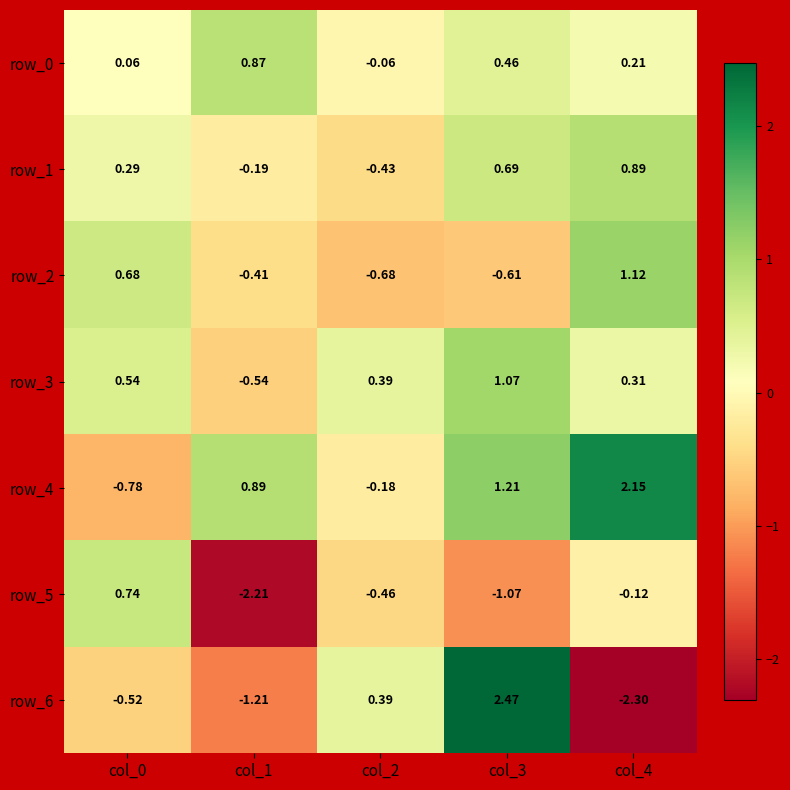

Is the value of row_4 at col_0 greater than the value of row_1 at col_2?

No